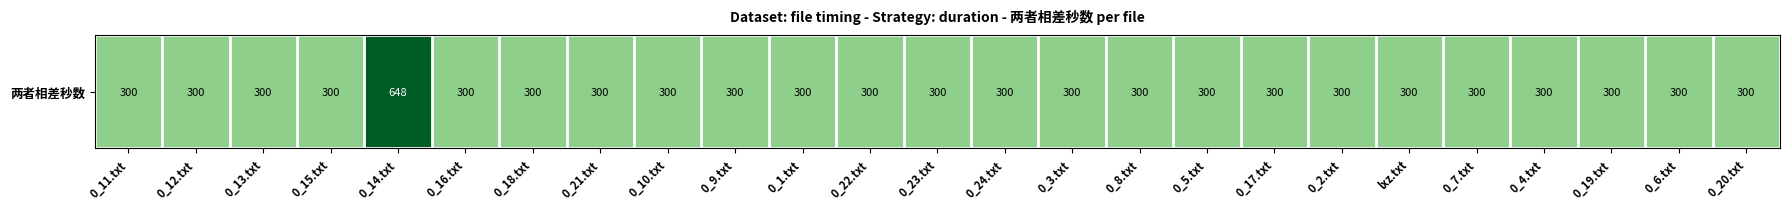

The chart shows a value of 300 at 0_8.txt. True or false?

True